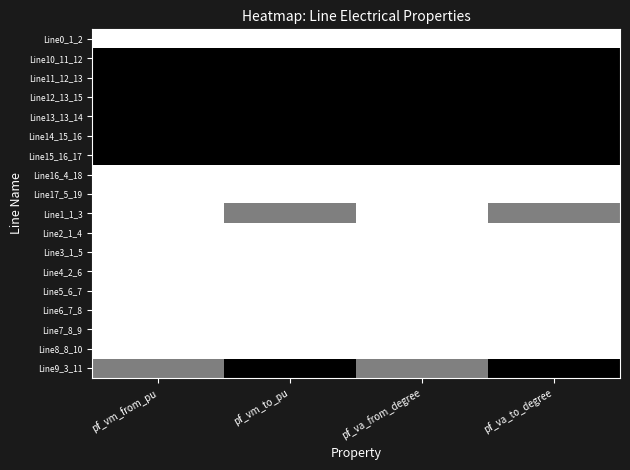

Rank the series at pf_vm_from_pu from highest to lowest value.

Line0_1_2, Line1_1_3, Line2_1_4, Line3_1_5, Line16_4_18, Line17_5_19, Line4_2_6, Line5_6_7, Line6_7_8, Line7_8_9, Line8_8_10, Line9_3_11, Line15_16_17, Line14_15_16, Line12_13_15, Line13_13_14, Line11_12_13, Line10_11_12